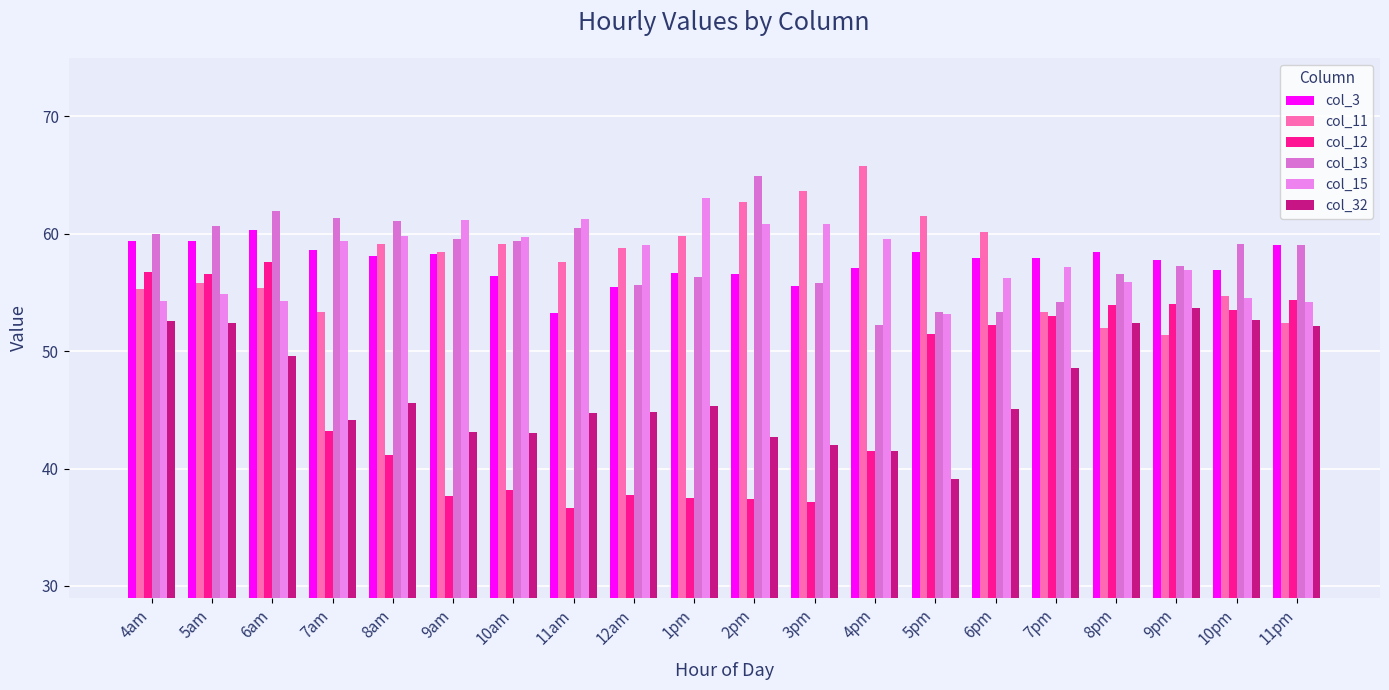

What are all the series names shown in the legend?

col_3, col_11, col_12, col_13, col_15, col_32